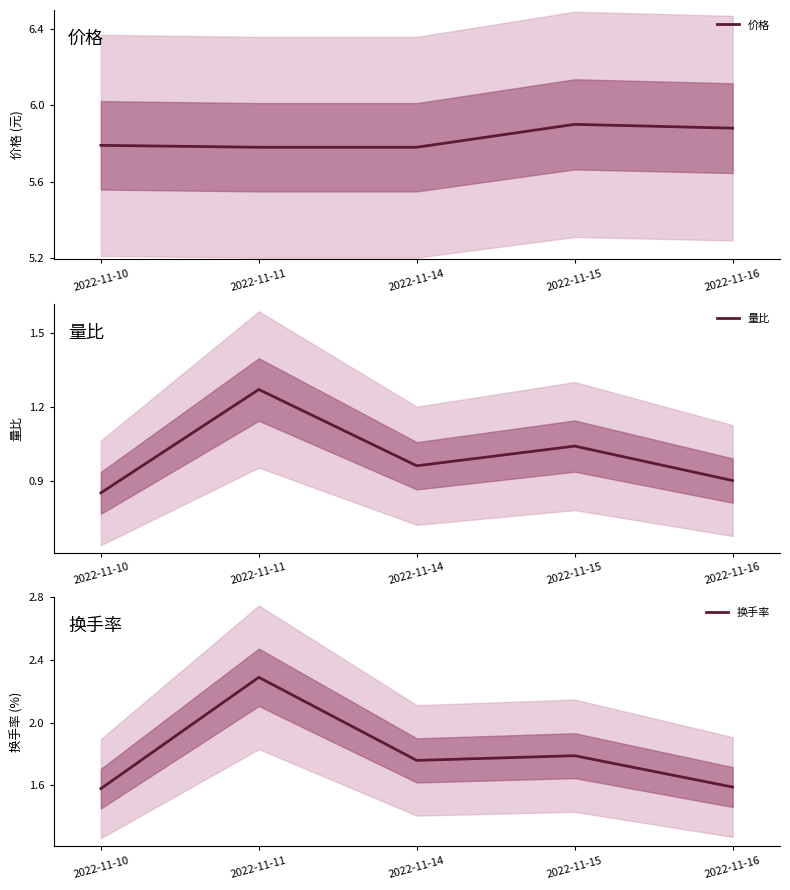

Where is the first local minimum for 量比?

2022-11-14